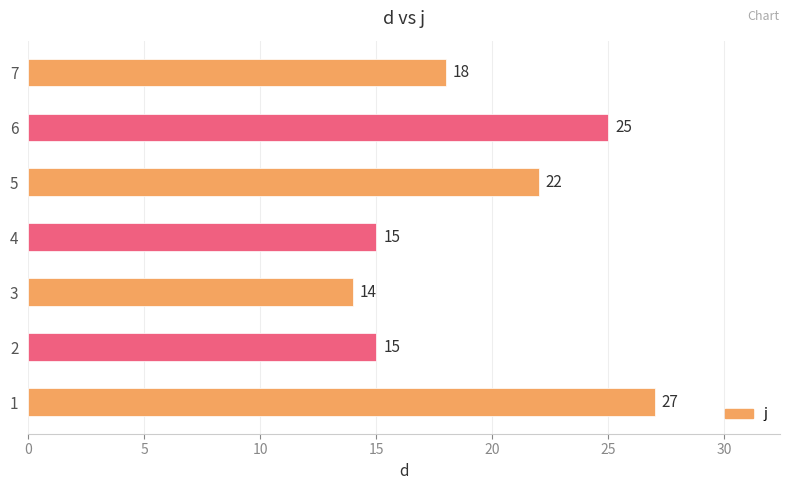

How many data points does each series have?

7